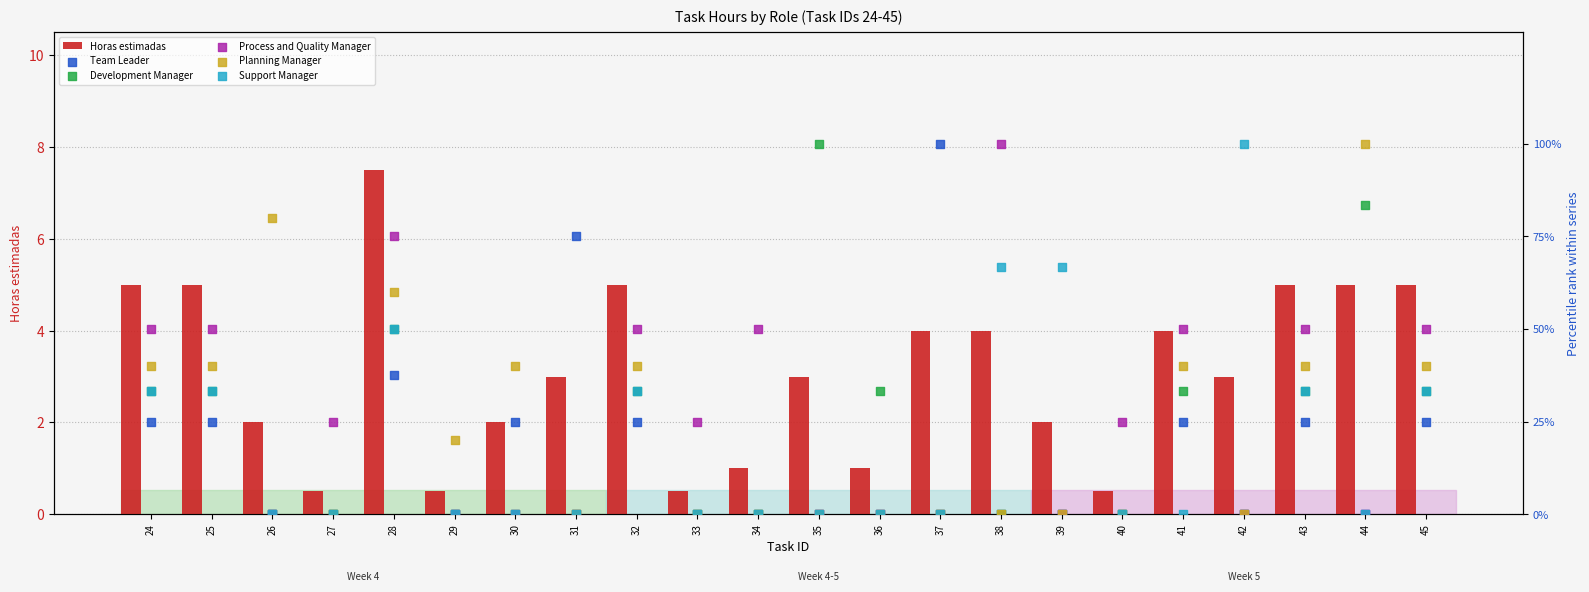

At how many categories does at least one series exceed 81?

5